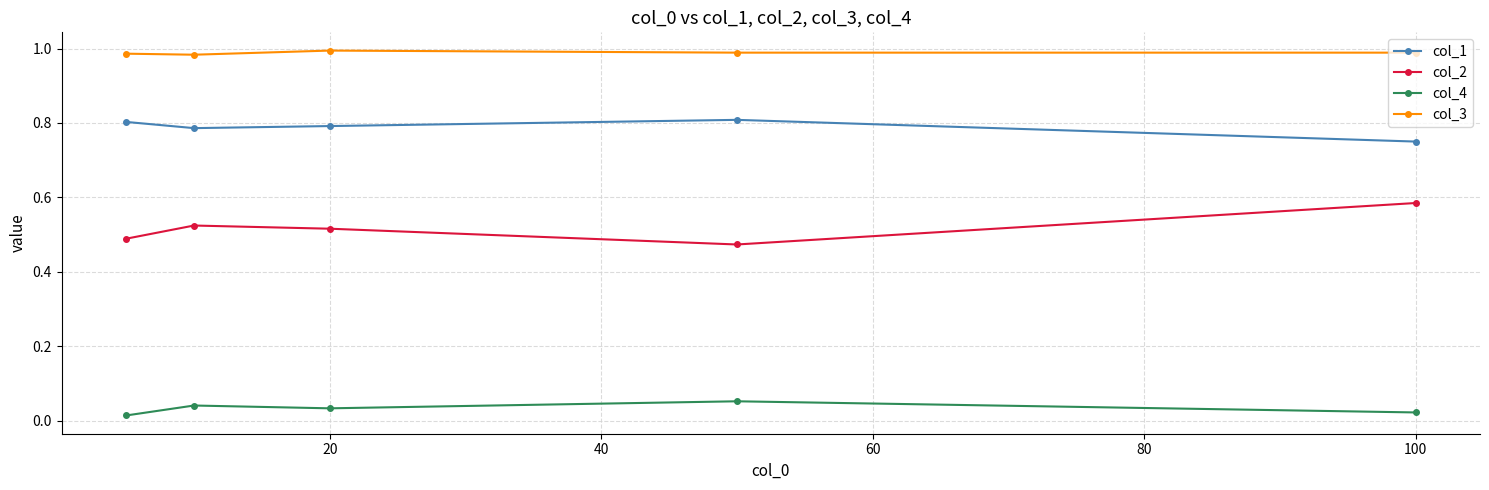

List the series in order of their peak value, highest first.

col_3, col_1, col_2, col_4